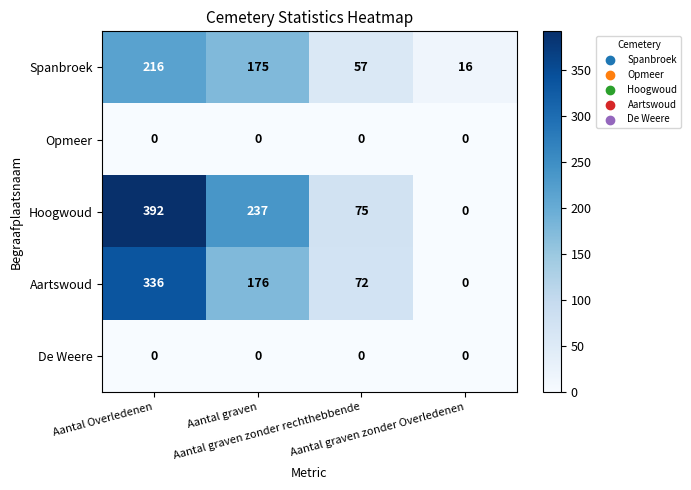

Which series has the largest total across all categories?

Hoogwoud